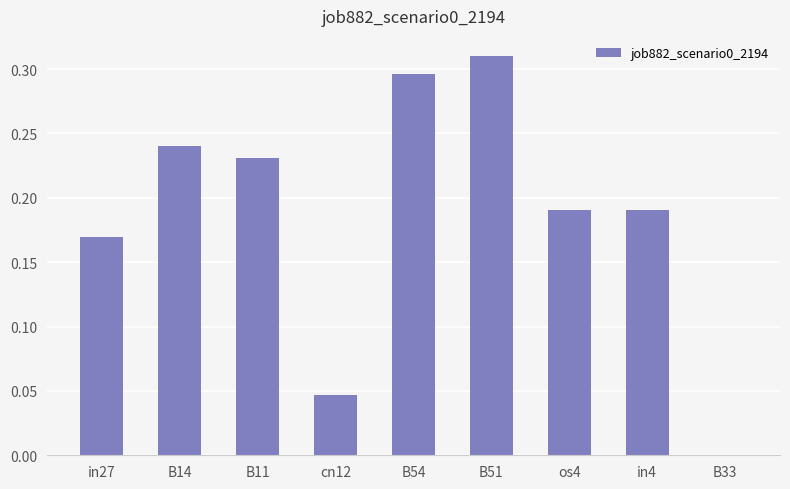

At which category does the chart reach its peak across all series?

B51